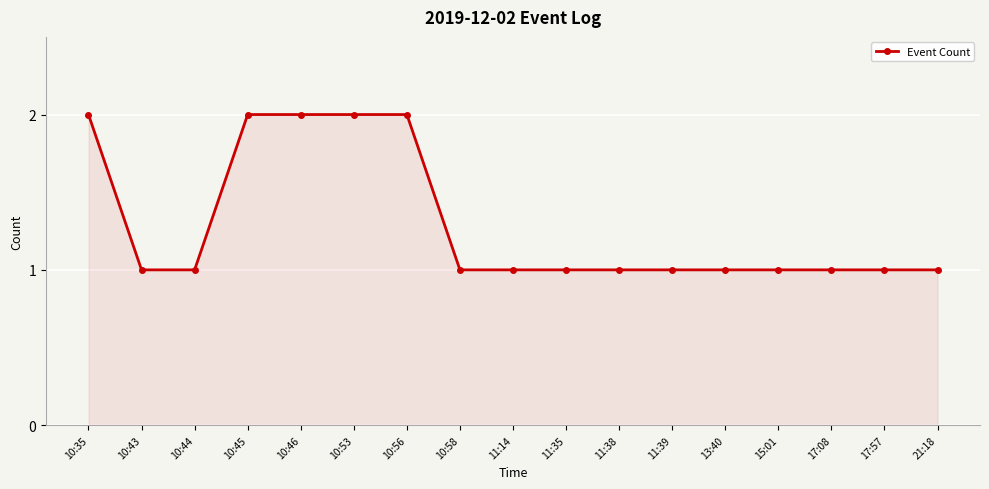

Reading left to right, extract all data points from this chart.

10:35=2	10:43=1	10:44=1	10:45=2	10:46=2	10:53=2	10:56=2	10:58=1	11:14=1	11:35=1	11:38=1	11:39=1	13:40=1	15:01=1	17:08=1	17:57=1	21:18=1